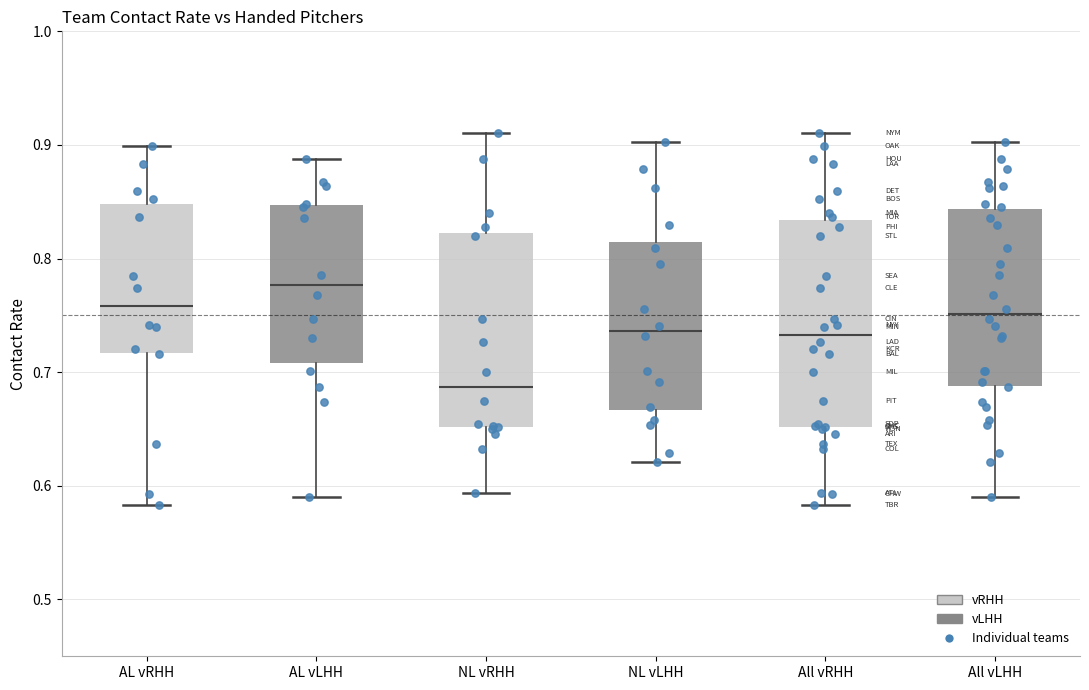

Reading left to right, transcribe this box plot: for each box, give where its median line is, the range the box spans, and where its two whiskers end, as read against the y-axis. The values are not printed on the chart, so give them approximately, as read against the axis.

AL vRHH: median 0.76, box 0.72 to 0.85, whiskers 0.58 to 0.90
AL vLHH: median 0.78, box 0.71 to 0.85, whiskers 0.59 to 0.89
NL vRHH: median 0.69, box 0.65 to 0.82, whiskers 0.59 to 0.91
NL vLHH: median 0.74, box 0.67 to 0.81, whiskers 0.62 to 0.90
All vRHH: median 0.73, box 0.65 to 0.83, whiskers 0.58 to 0.91
All vLHH: median 0.75, box 0.69 to 0.84, whiskers 0.59 to 0.90